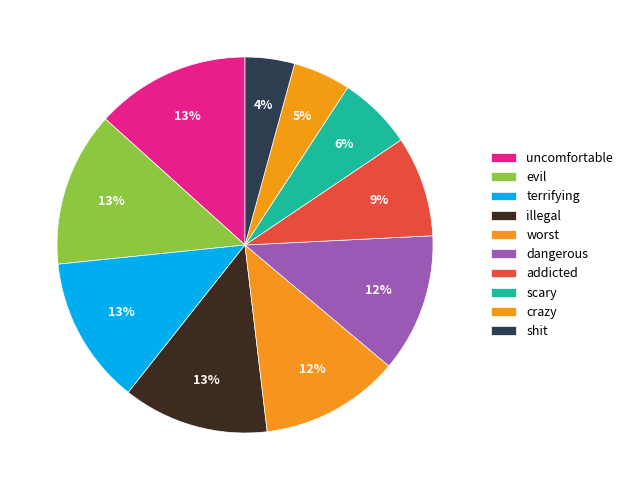

What percentage is the illegal slice, to the nearest percent?

13%